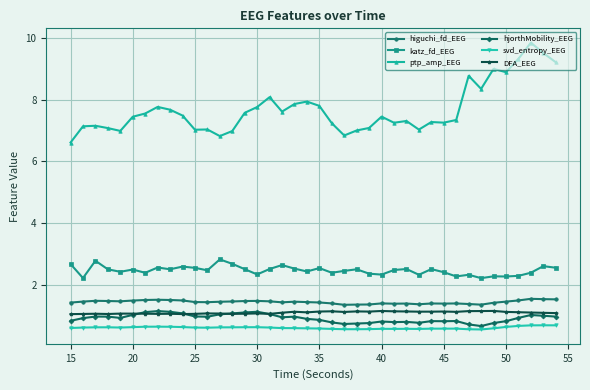

How many lines are shown in the chart?

6